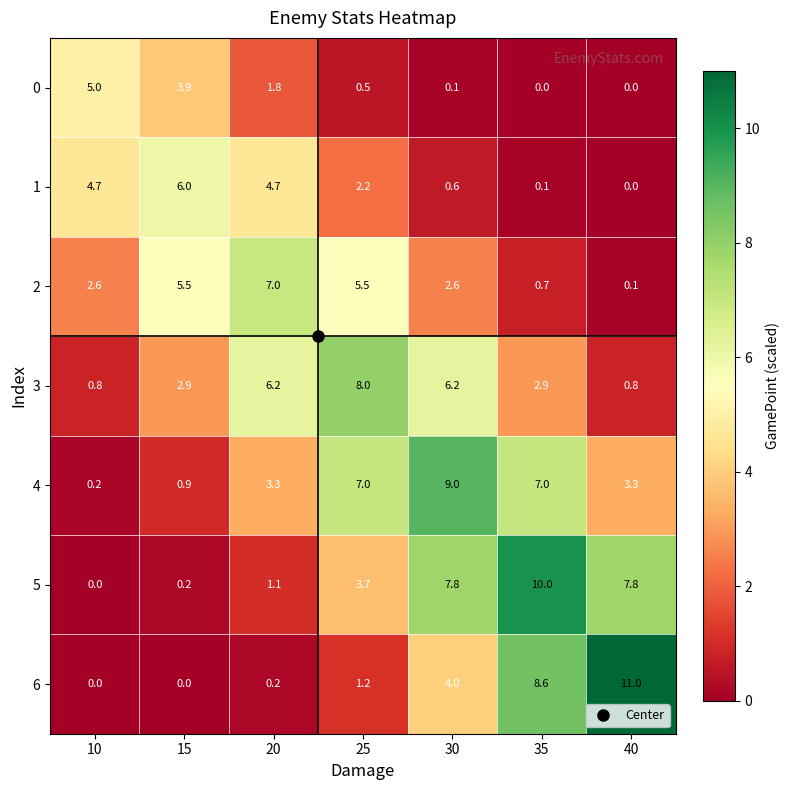

What is the total value across all series at 10?

13.3